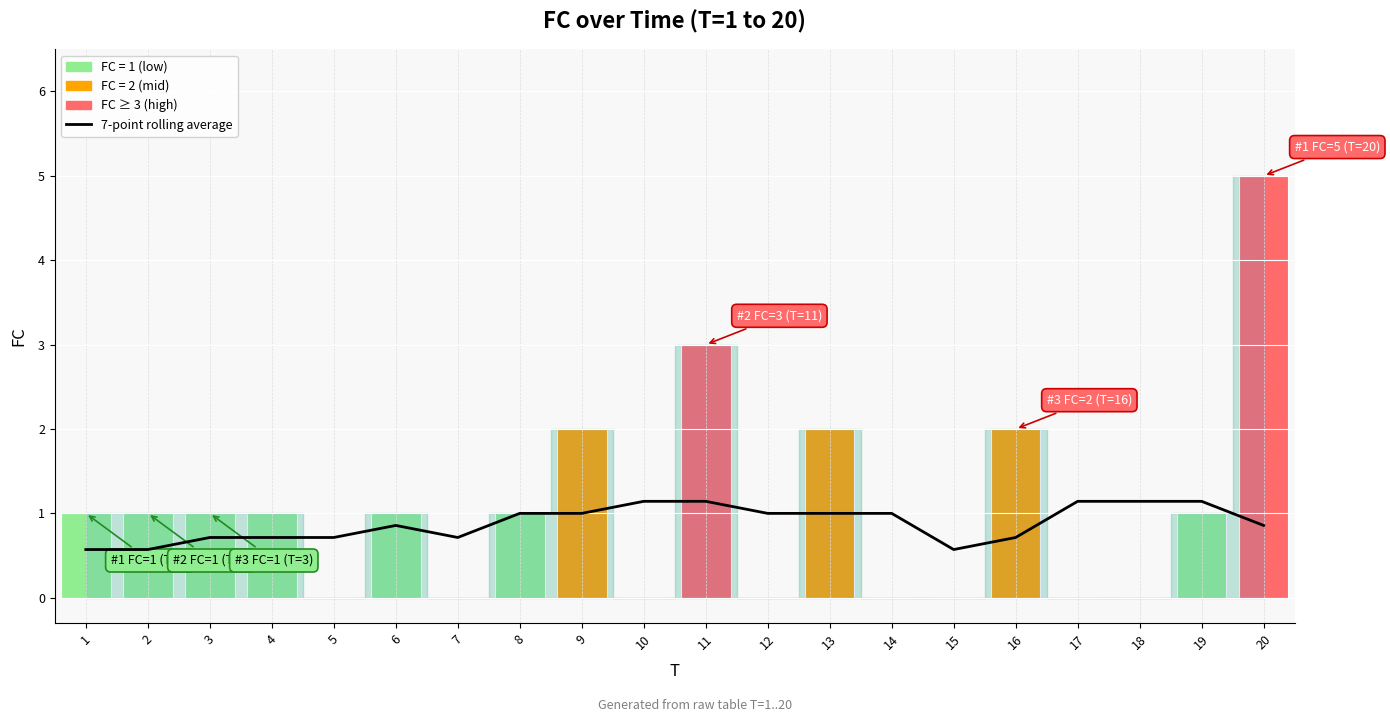

Count the number of data series in this chart.

1